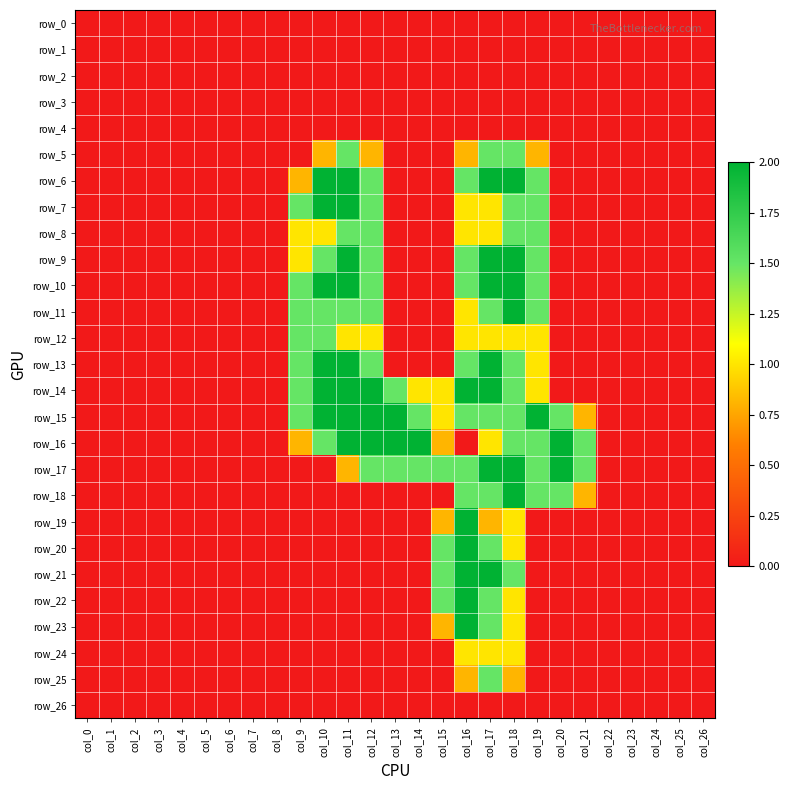

Where is row_21 nearest to the value 1?

col_15